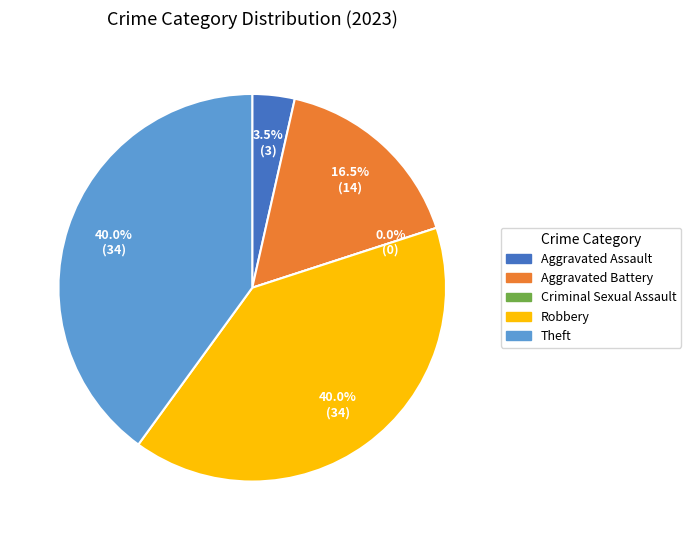

Which slice is the largest?

Robbery